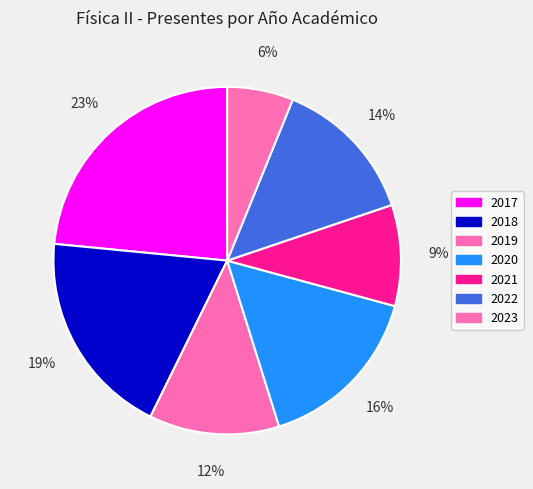

How many slices are in this pie chart?

7